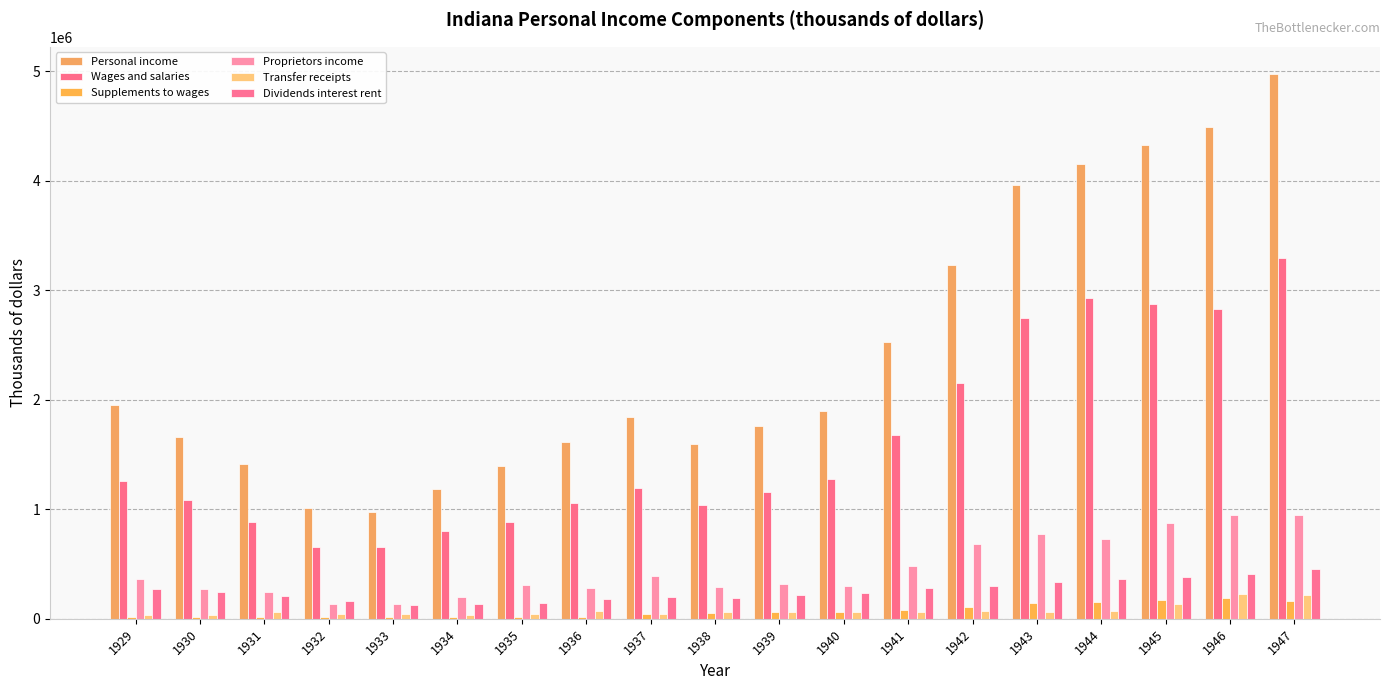

How many data points does each series have?

19